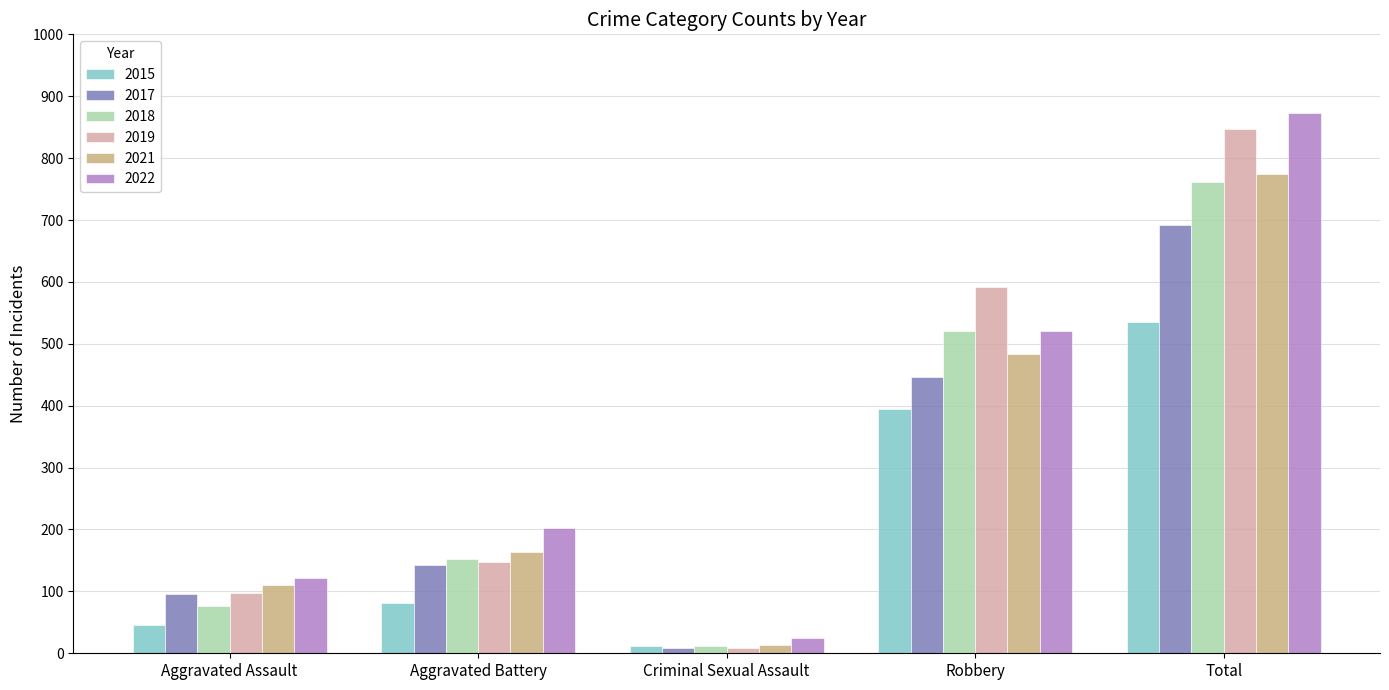

Which series has the largest range (max minus min)?

2022